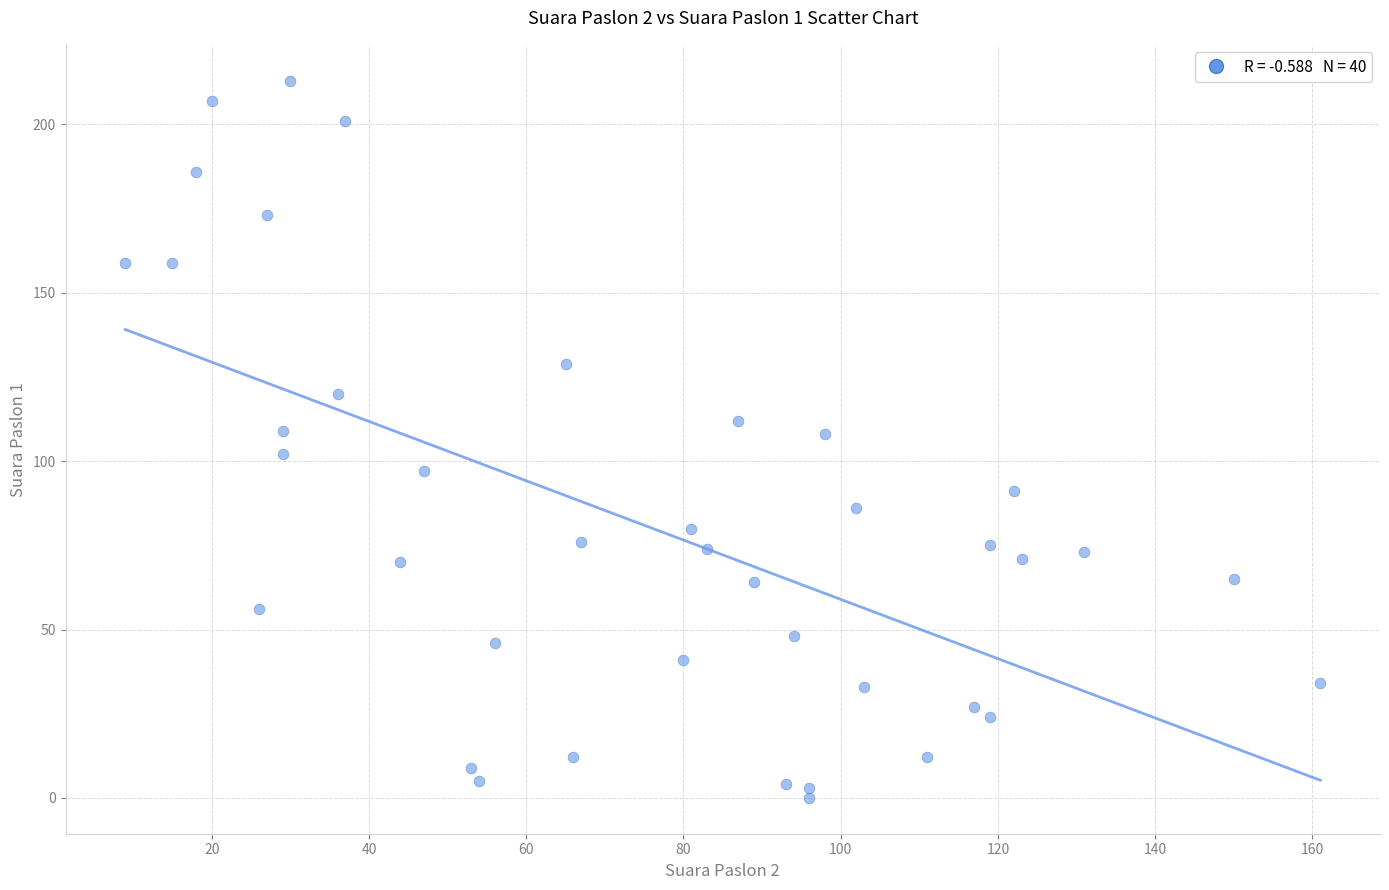

What is the range of Y values (max minus min)?

213